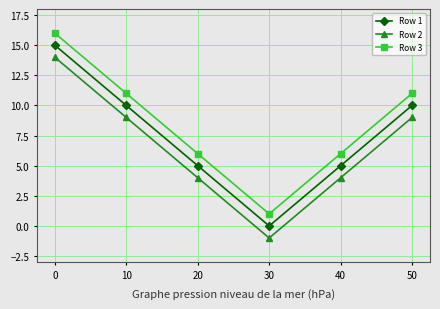

Count the number of categories in the chart.

6